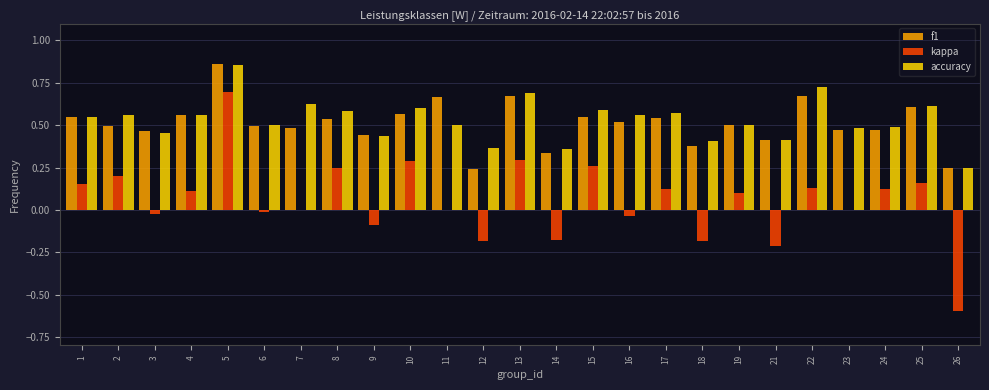

What is the sum of all accuracy values?

13.2